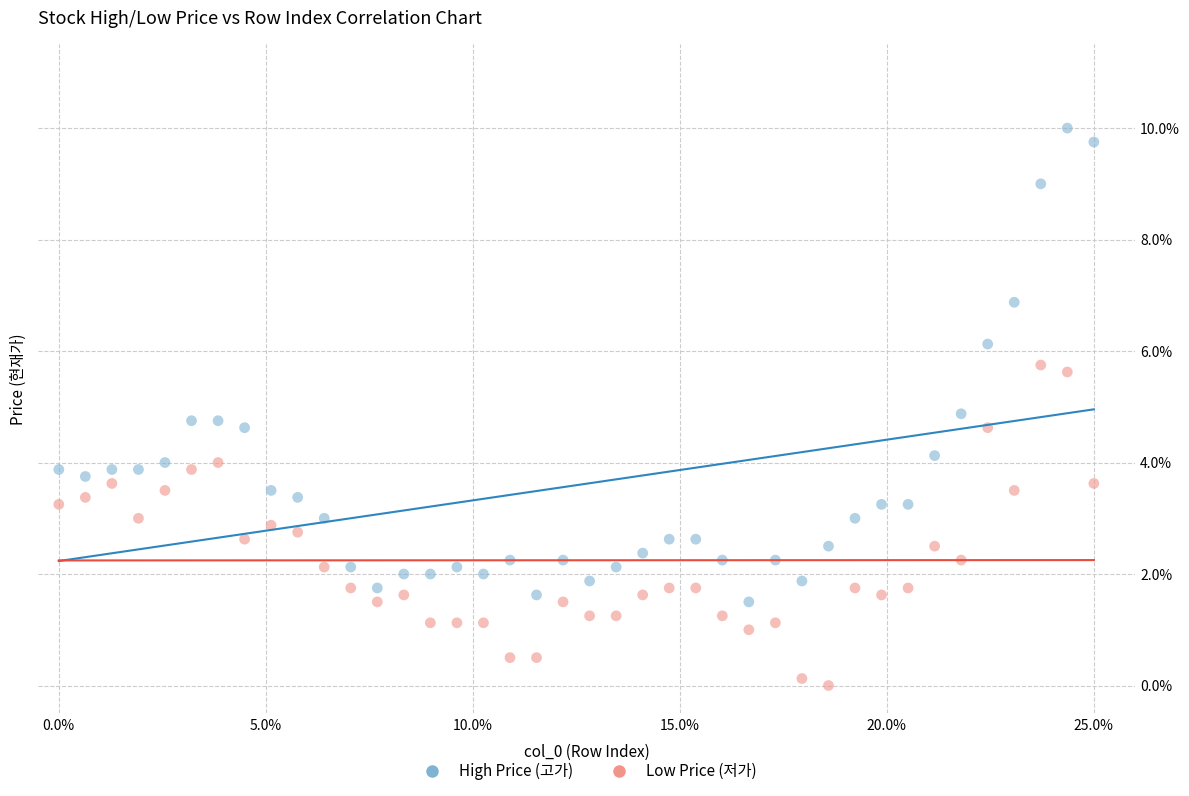

Which series has the widest spread of Y values?

High Price (고가)